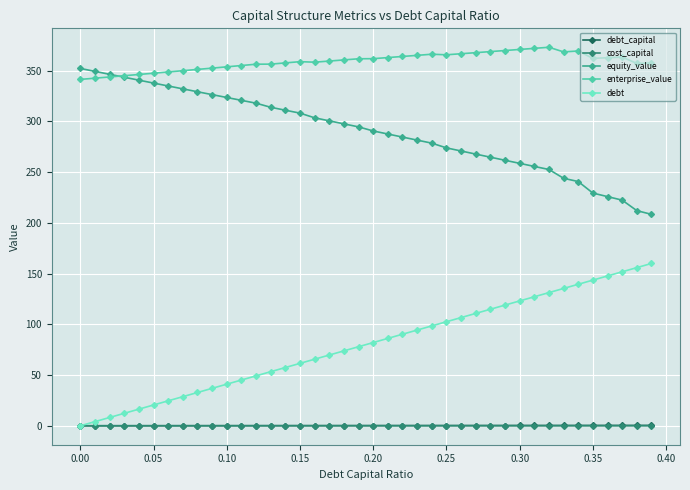

What is the maximum value shown in the chart?

373.0